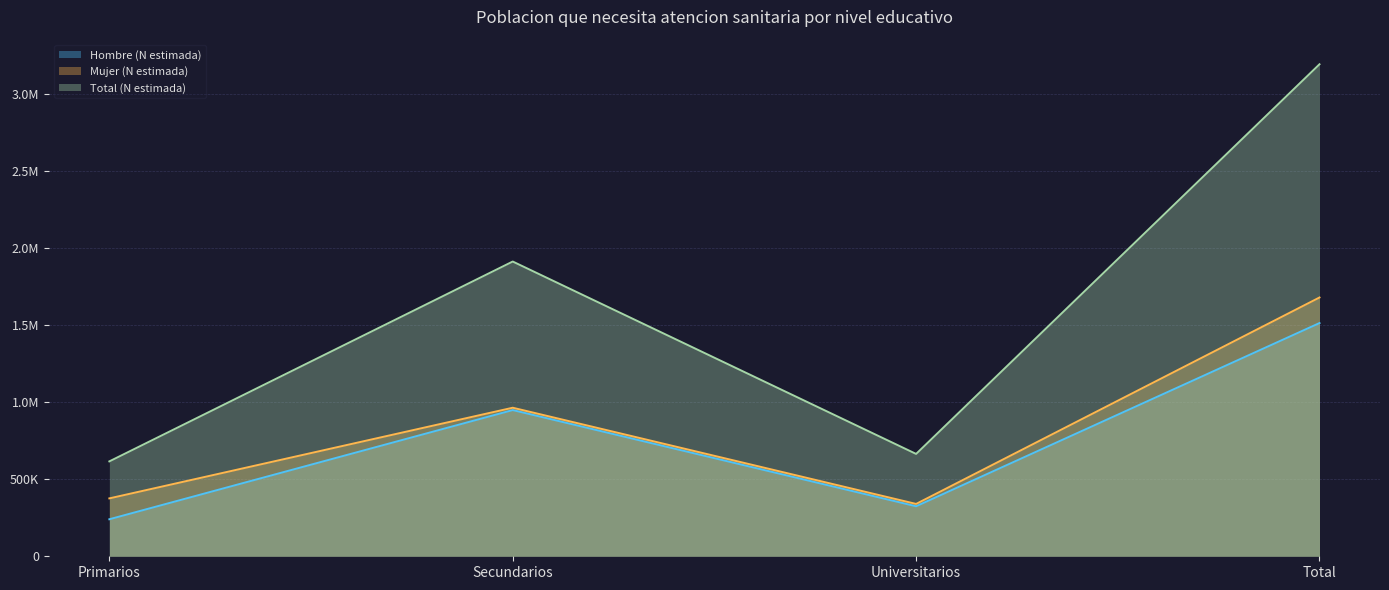

What is the value of the Total (N estimada) point at the 2nd from the left?

1911464